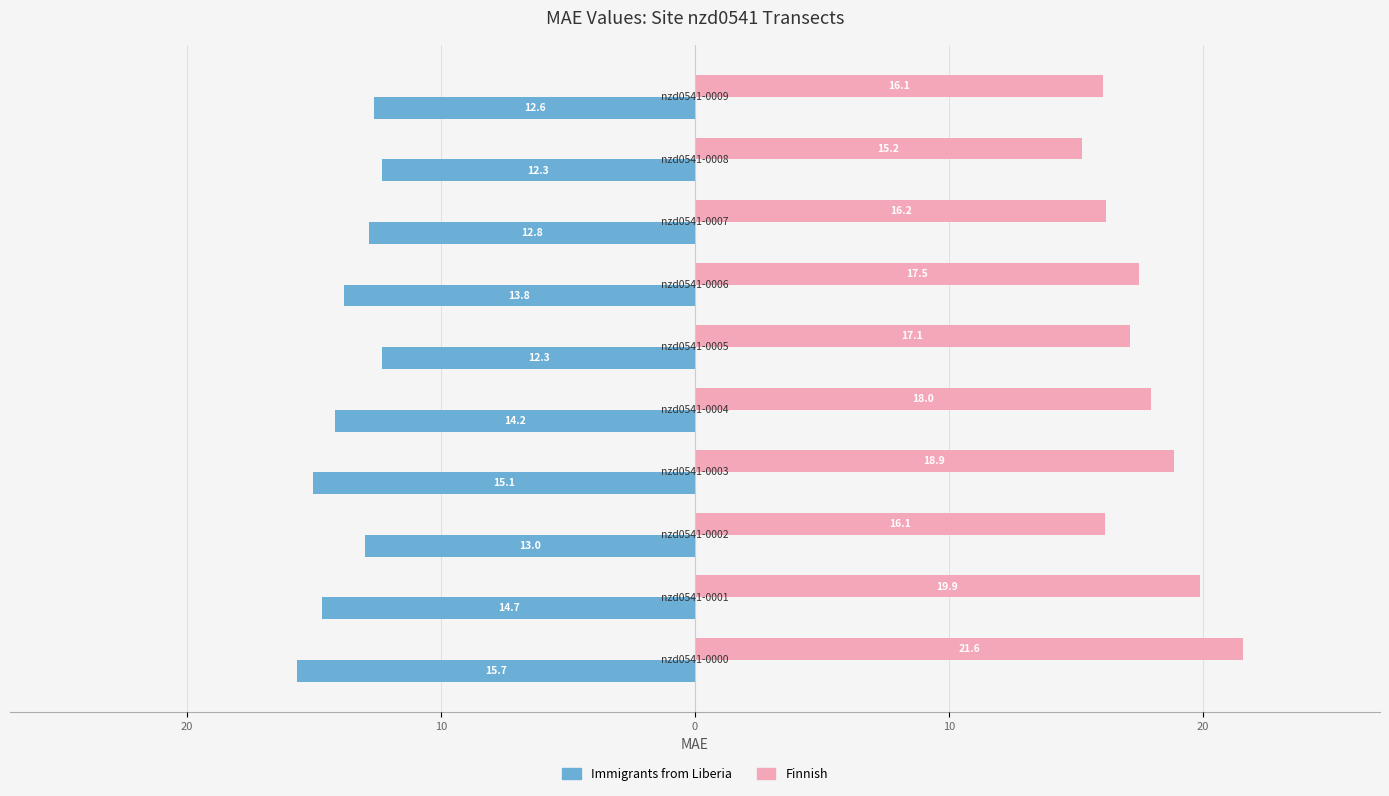

Rank the series by their average value, from lowest to highest.

Immigrants from Liberia, Finnish